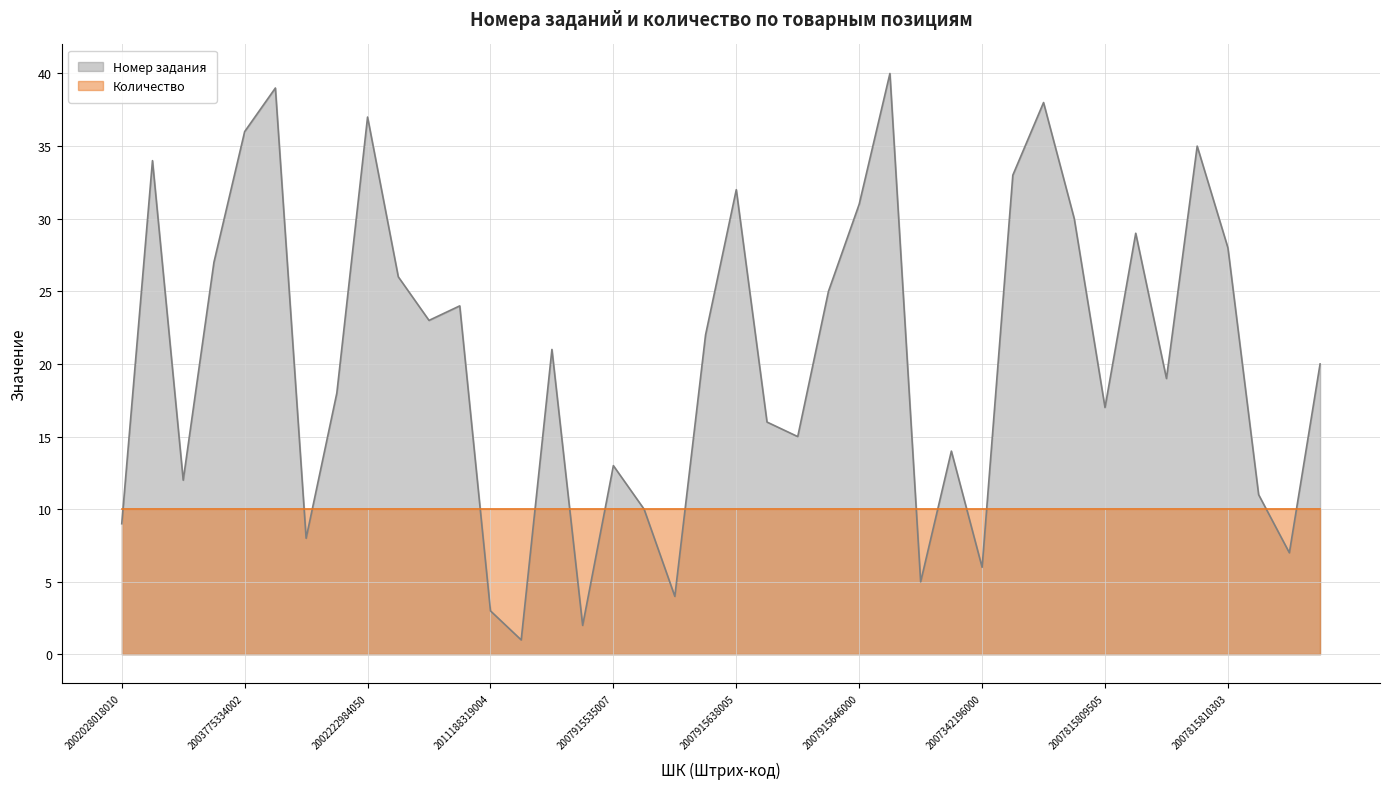

List the series in order of their overall mean, lowest first.

Количество, Номер задания